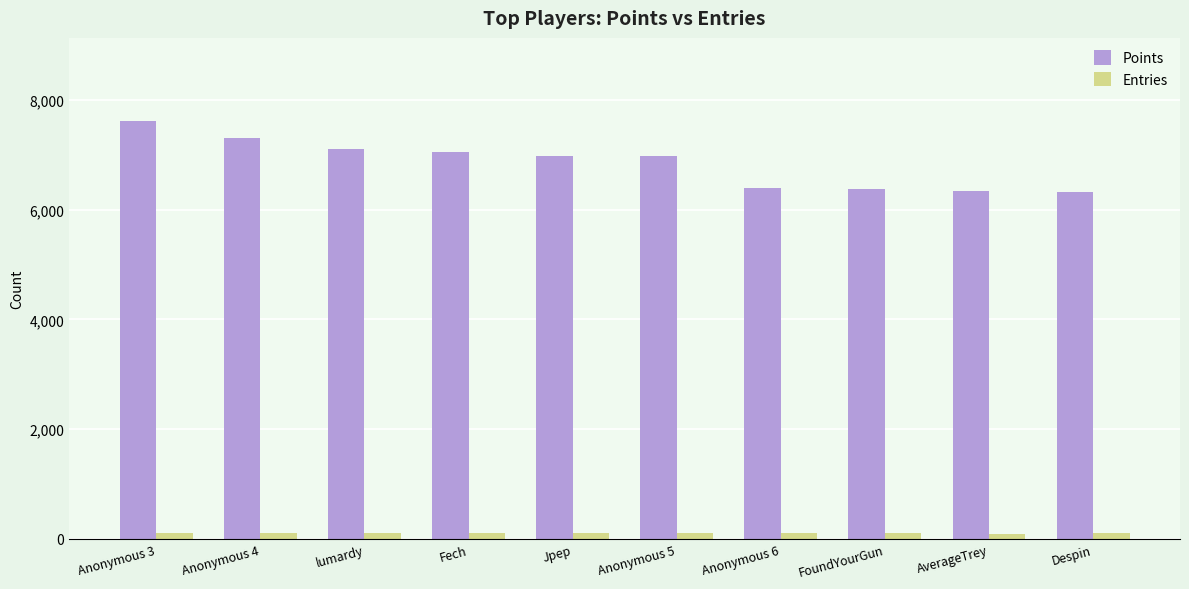

Which series has the largest total across all categories?

Points